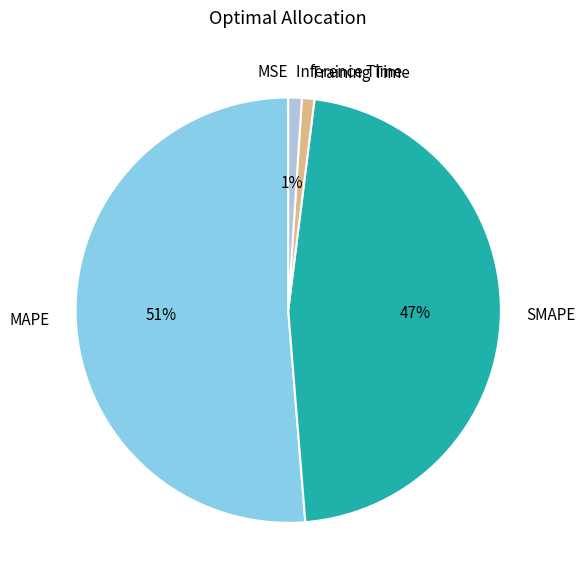

Combined, do SMAPE and Training Time account for over 50%?

No